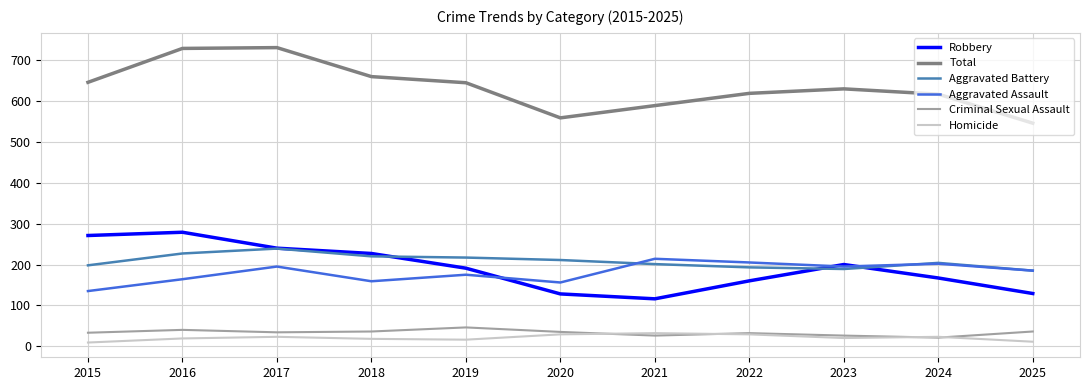

True or false: Homicide and Robbery cross at least once.

False